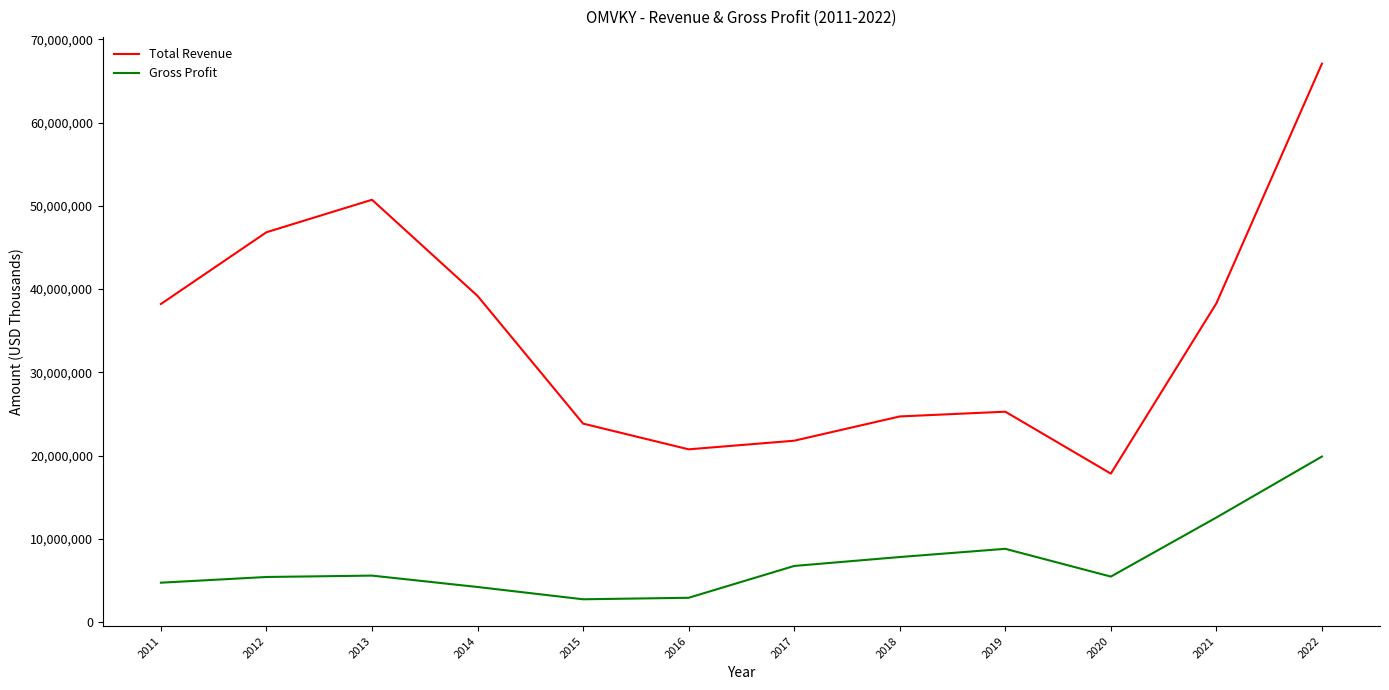

What is the difference between the maximum and minimum values in the Total Revenue series?

49266000